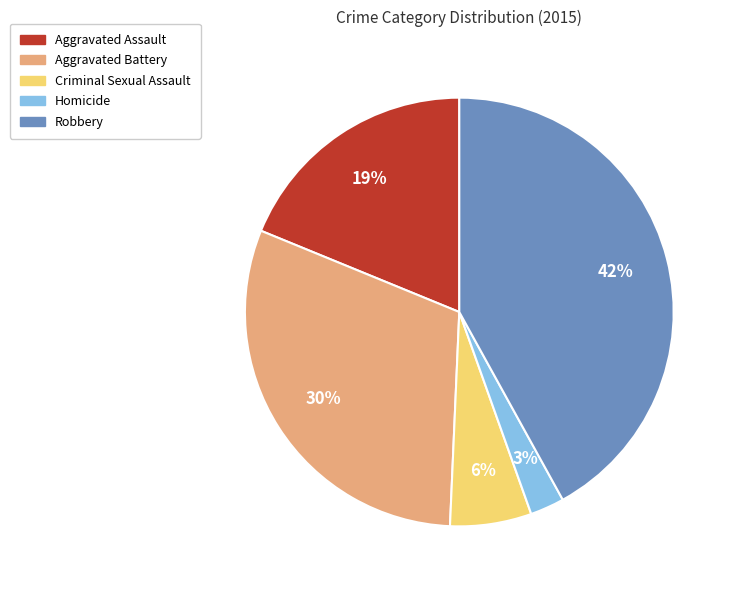

Is the sum of Robbery and Criminal Sexual Assault greater than half?

No